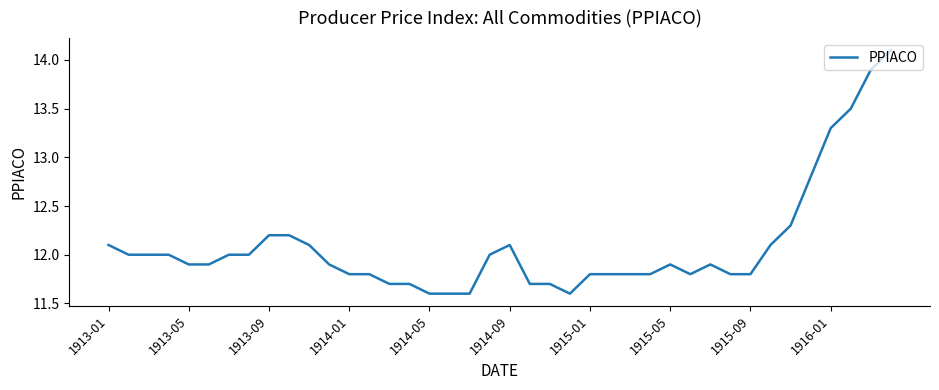

What is the difference between the maximum and minimum values?

2.5